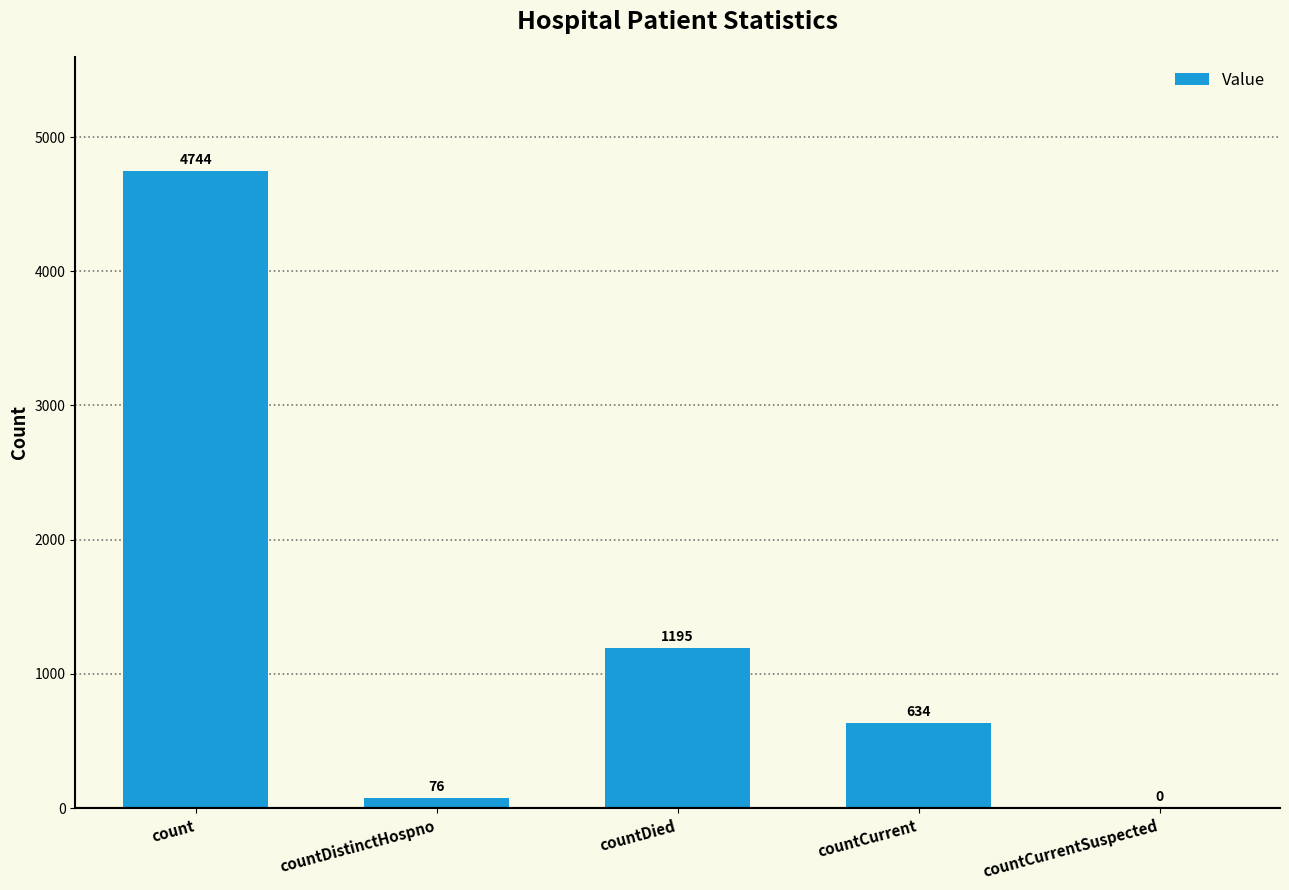

What is the sum of all values?

6649